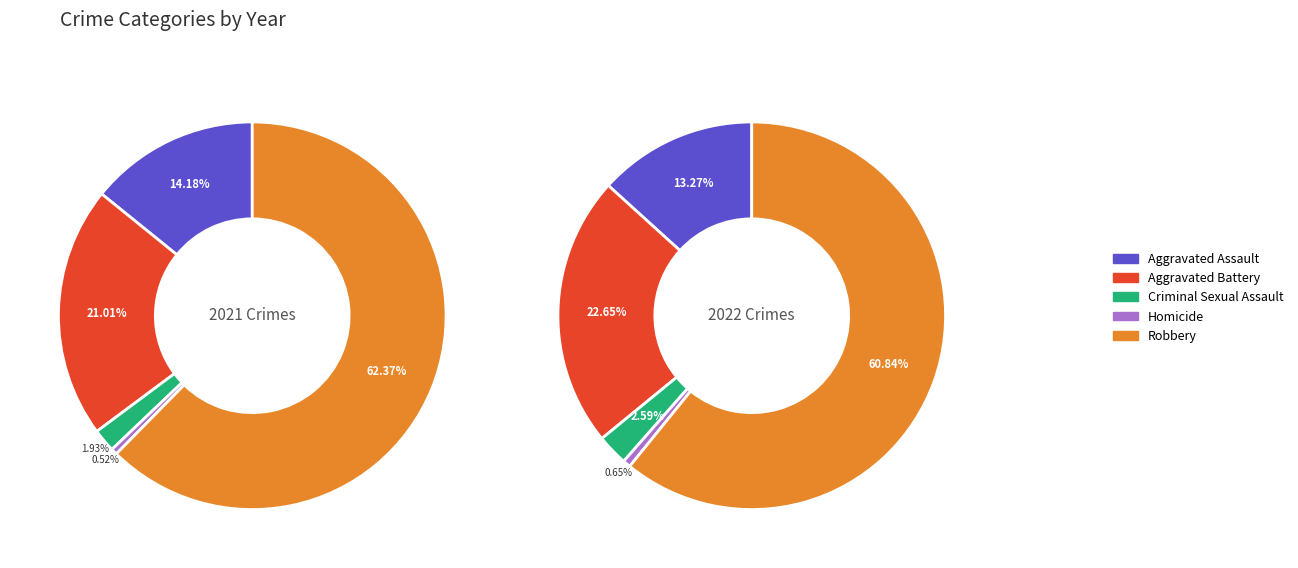

What is the majority slice?

Robbery